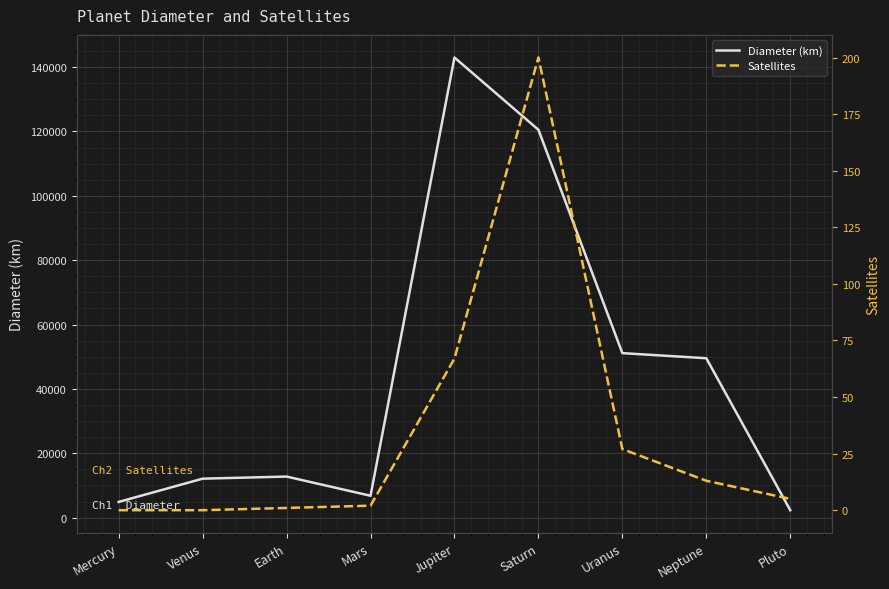

Rank the series by their average value, from highest to lowest.

Diameter (km), Satellites